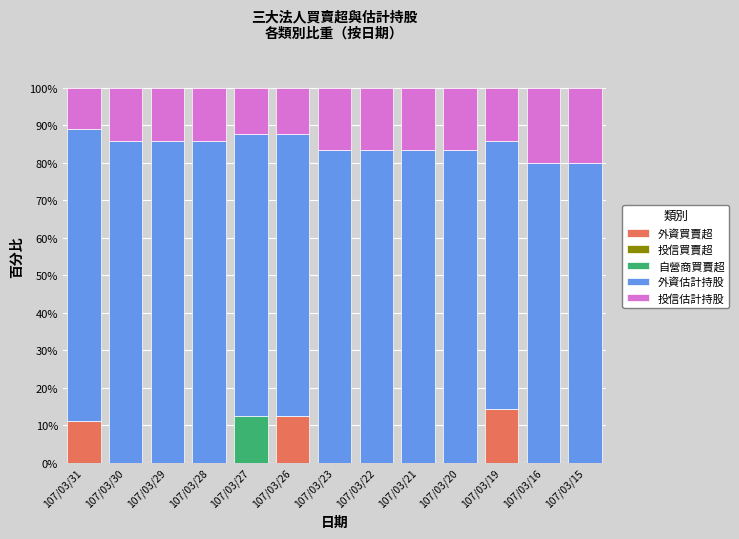

Count the number of categories in the chart.

13